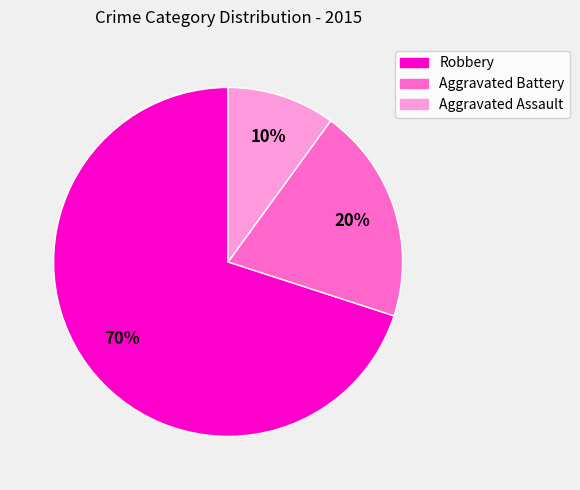

Is there a majority slice in this chart?

Yes